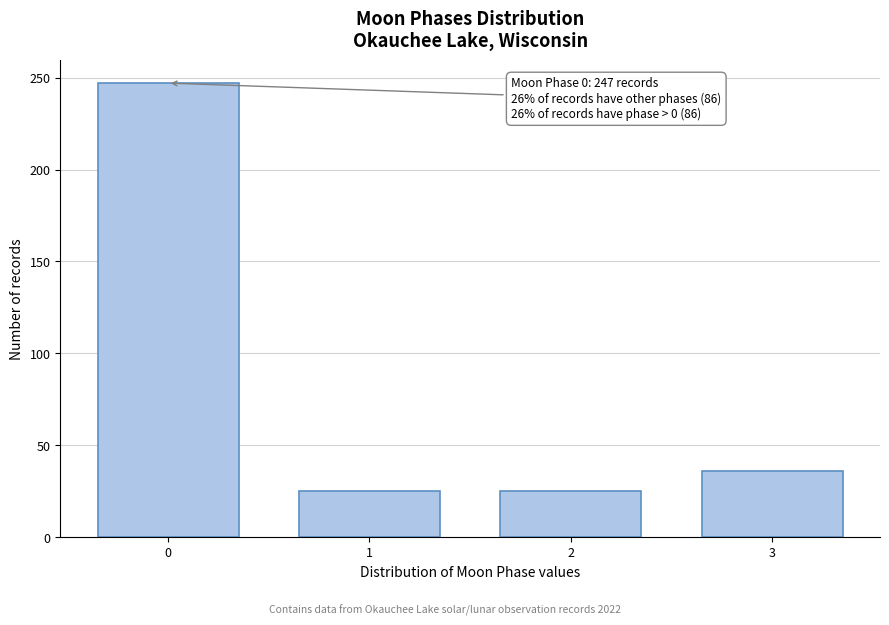

Reading right to left, extract all data points from this chart.

36	25	25	247